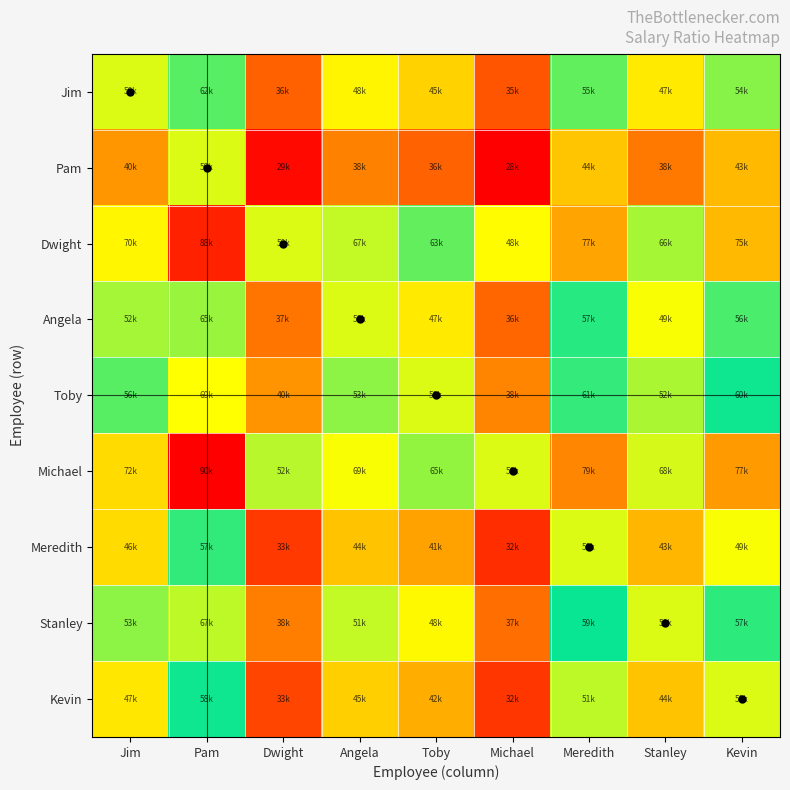

Which has a higher value, Pam or Angela?

Pam